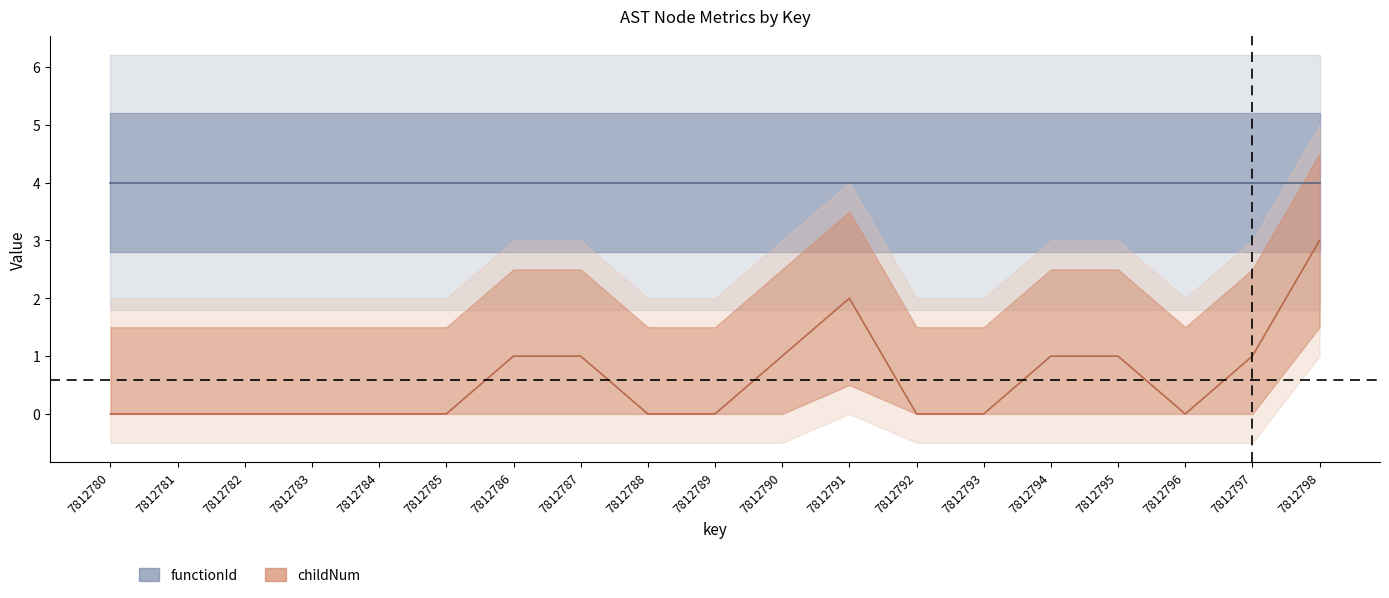

Rank the categories by value from highest to lowest.

7812798, 7812791, 7812786, 7812787, 7812790, 7812794, 7812795, 7812797, 7812780, 7812781, 7812782, 7812783, 7812784, 7812785, 7812788, 7812789, 7812792, 7812793, 7812796